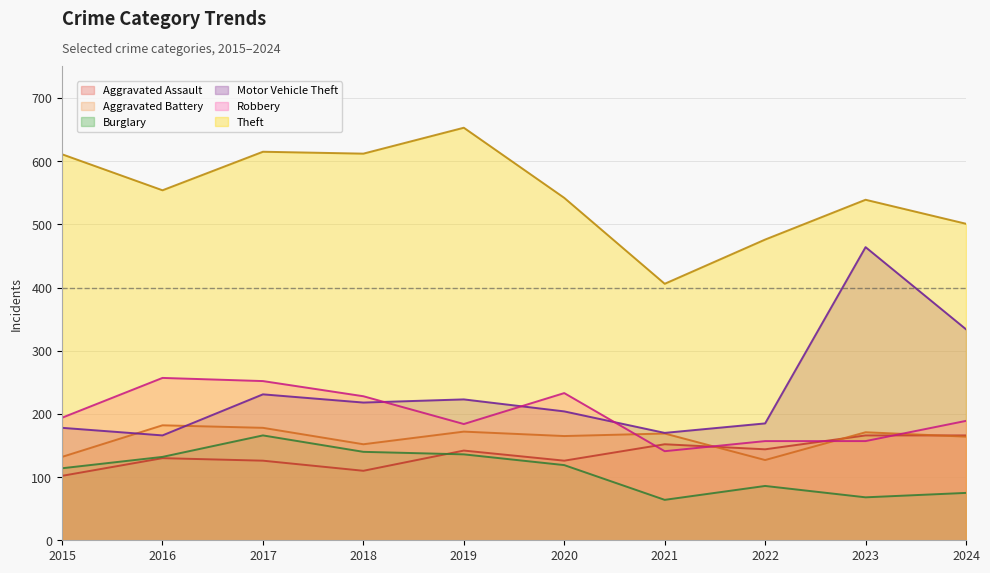

Reading right to left, extract all data points from this chart.

Aggravated Assault: 2024=166	2023=166	2022=144	2021=152	2020=126	2019=142	2018=110	2017=126	2016=130	2015=102
Aggravated Battery: 2024=164	2023=171	2022=127	2021=169	2020=165	2019=172	2018=152	2017=178	2016=182	2015=132
Burglary: 2024=75	2023=68	2022=86	2021=64	2020=119	2019=136	2018=140	2017=166	2016=132	2015=114
Motor Vehicle Theft: 2024=334	2023=464	2022=185	2021=170	2020=204	2019=223	2018=218	2017=231	2016=166	2015=178
Robbery: 2024=189	2023=157	2022=157	2021=141	2020=233	2019=184	2018=228	2017=252	2016=257	2015=194
Theft: 2024=501	2023=539	2022=476	2021=406	2020=542	2019=653	2018=612	2017=615	2016=554	2015=611